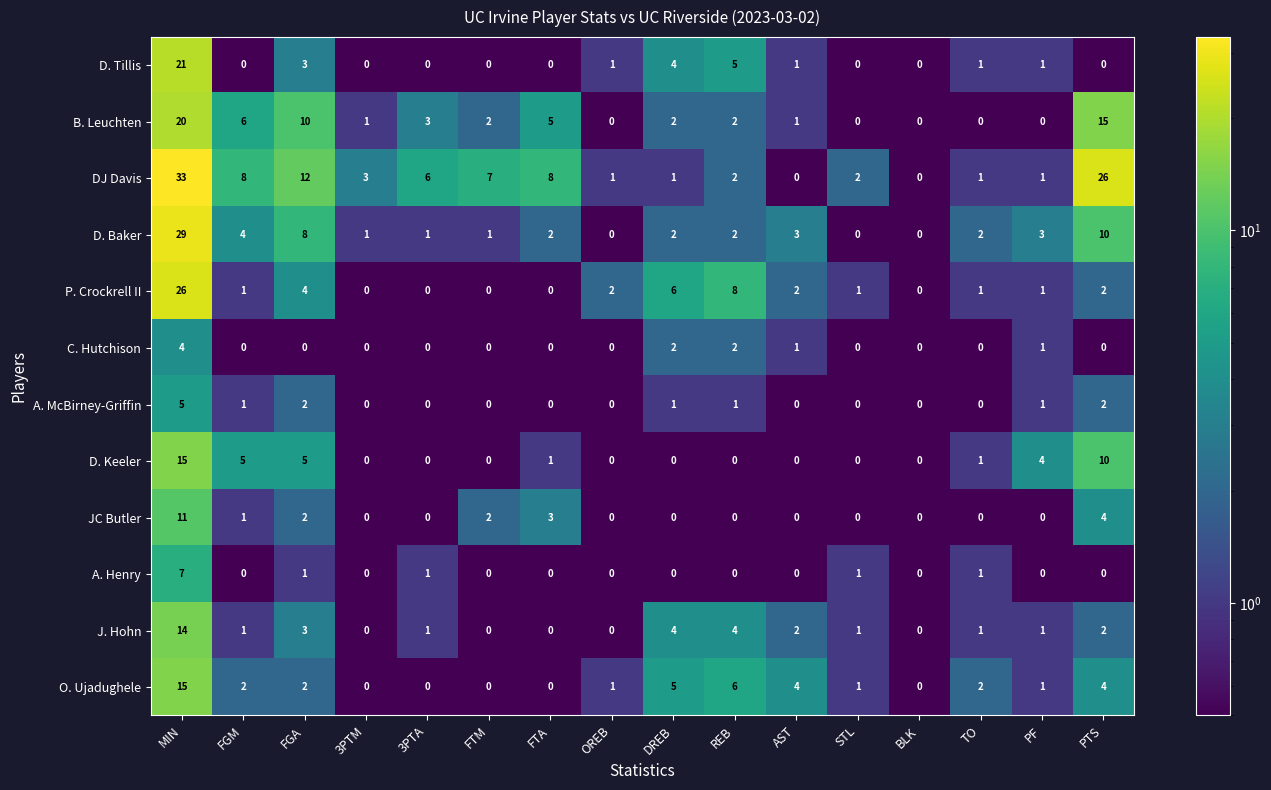

Is it true that O. Ujadughele equals 8 at FTM?

False